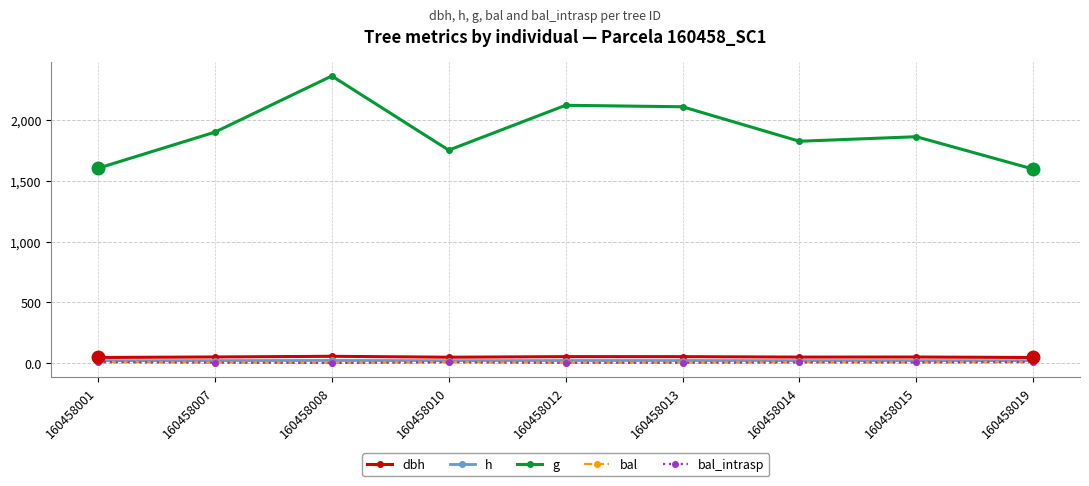

Does the chart have visible grid lines?

Yes